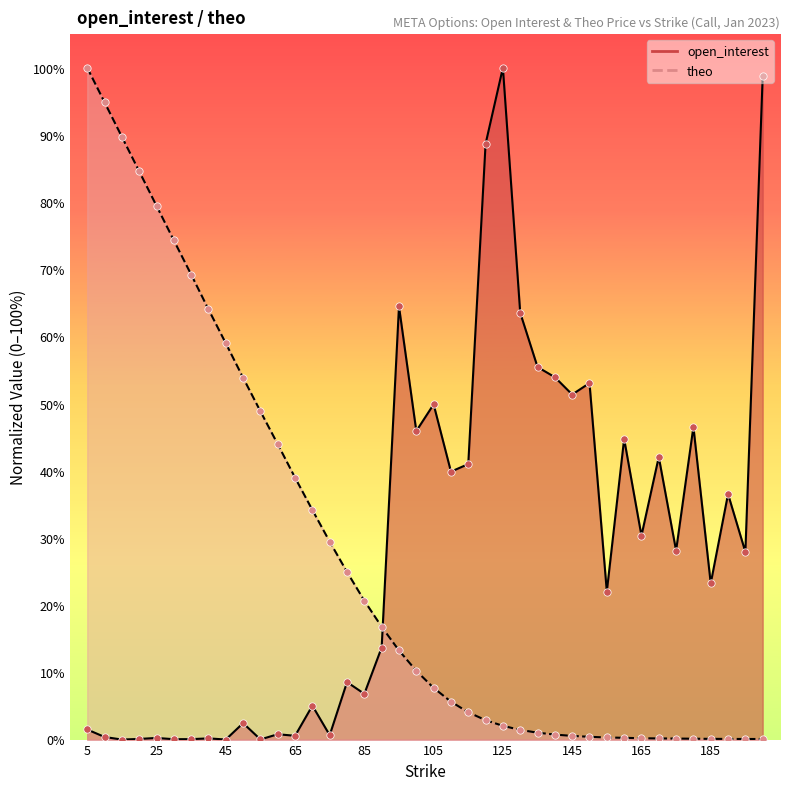

Which series has the largest total across all categories?

open_interest